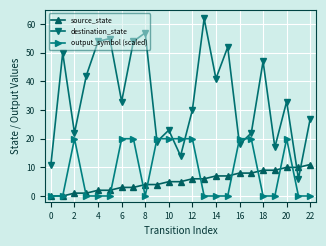

Which series has the widest spread of values?

destination_state